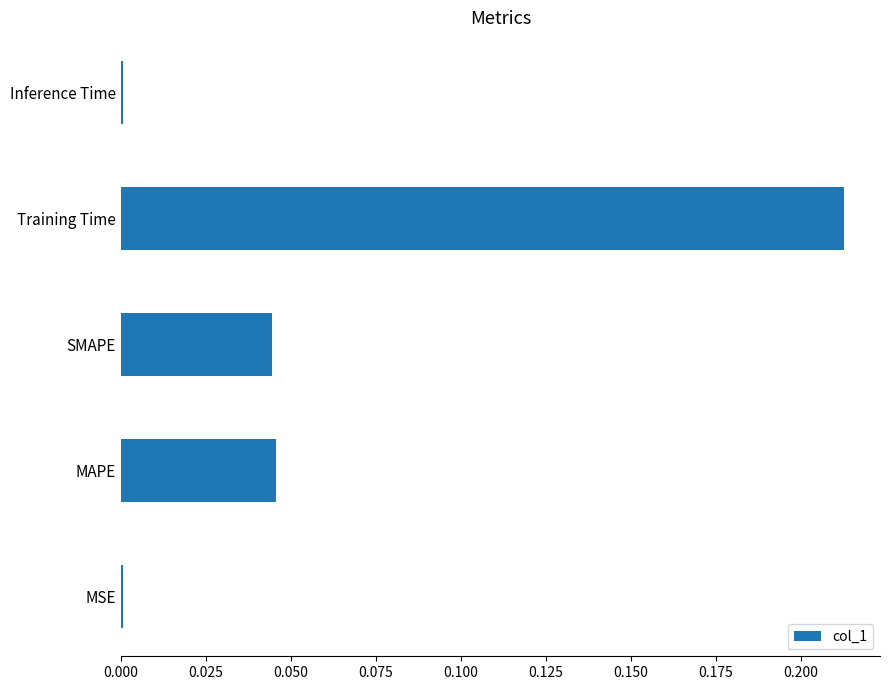

The chart shows a value of 0.0 at MSE. True or false?

True